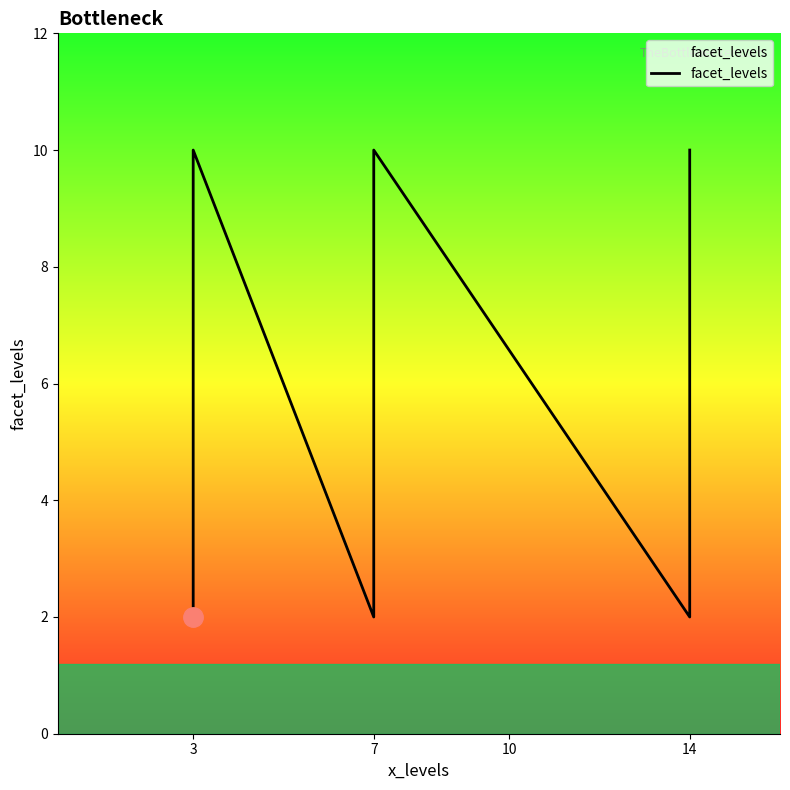

True or false: there are more than 1 points higher than both neighbors.

True